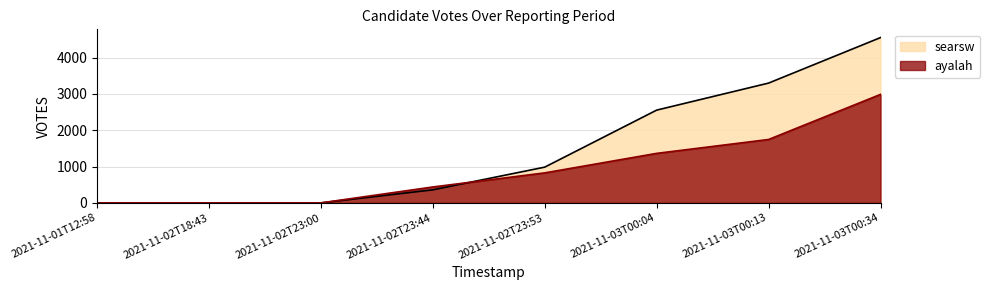

What is the total value across all series at 2021-11-03T00:34?

7535